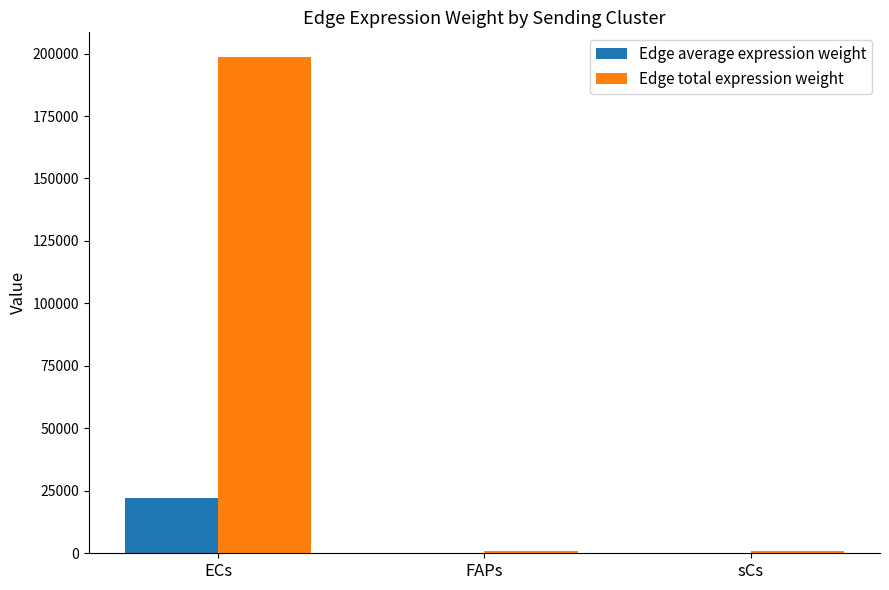

What value does the Edge average expression weight series have at sCs?

117.9